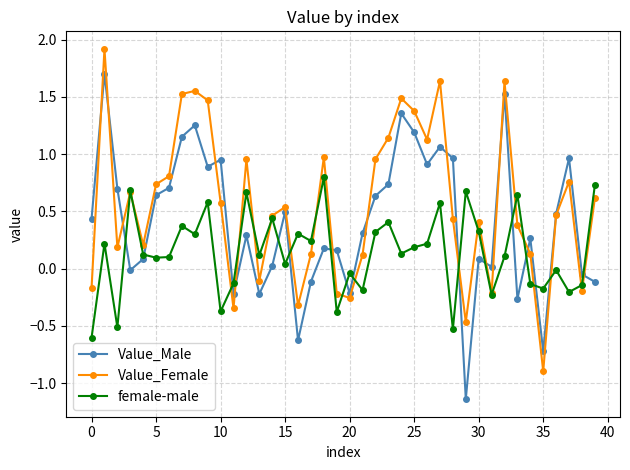

Does the chart display data point markers on the line(s)?

Yes